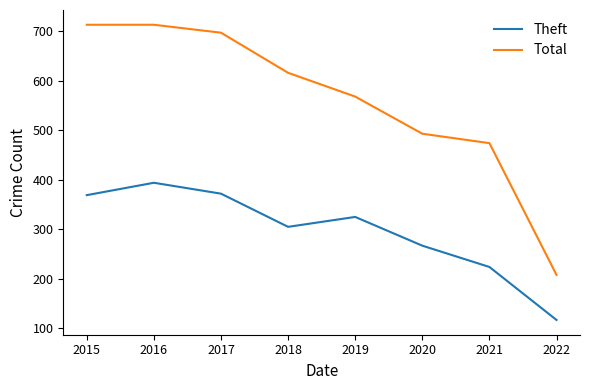

Is the value of Total at 2021 greater than the value of Theft at 2020?

Yes